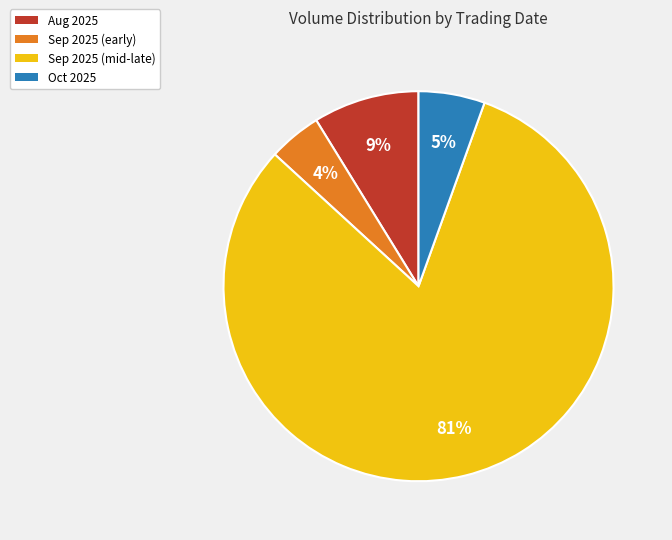

To the nearest percent, what is the average slice percentage?

25%